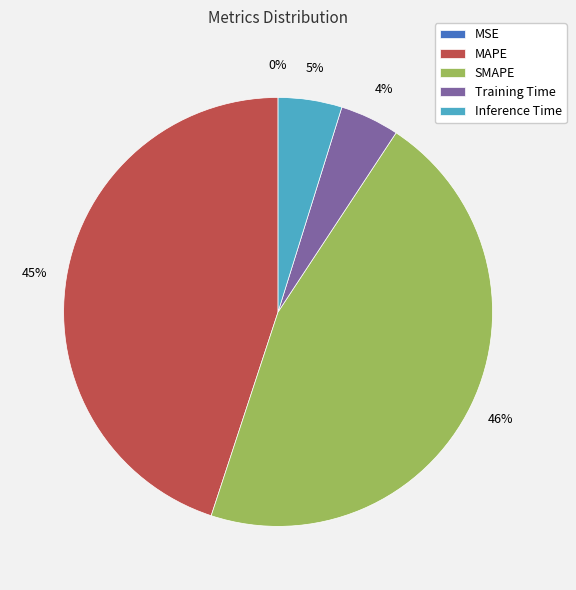

What percentage is the SMAPE slice, to the nearest percent?

46%